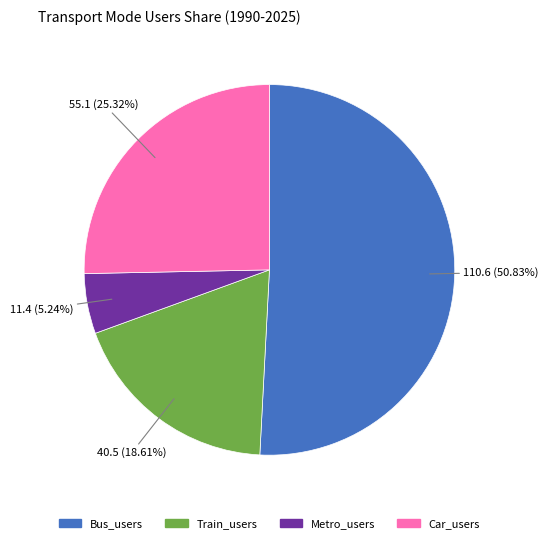

To the nearest percent, what is the difference between the largest and smallest slice percentages?

46%